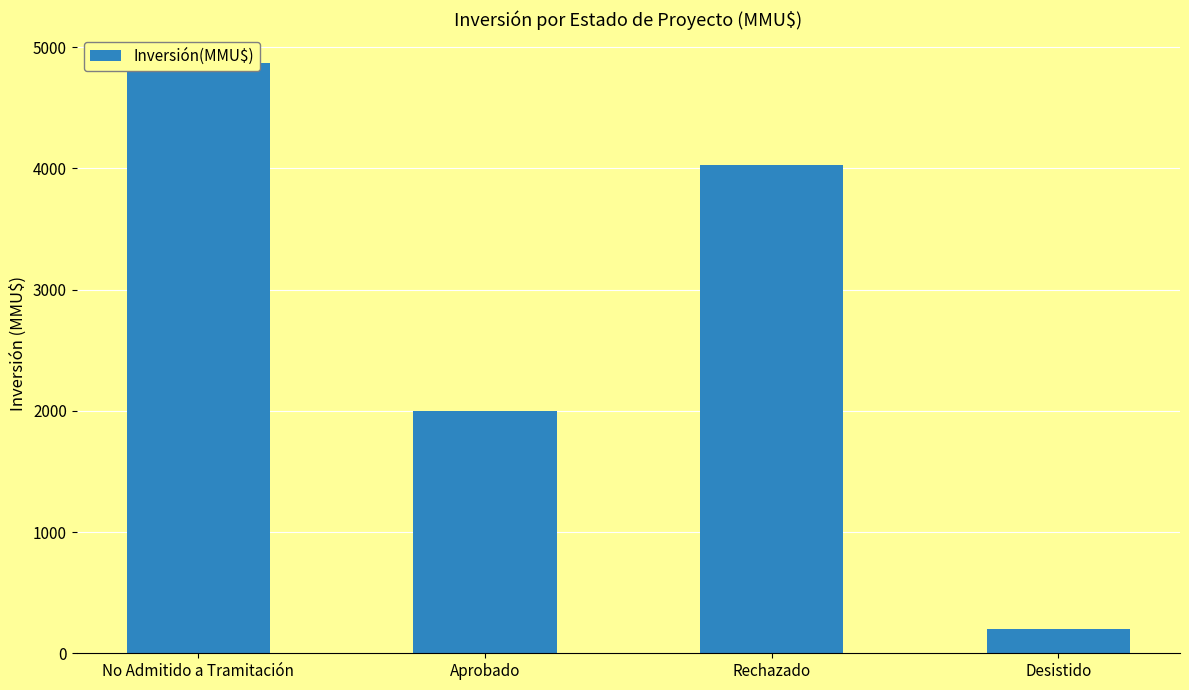

What is the label of the 1st bar from the left?

No Admitido a Tramitación